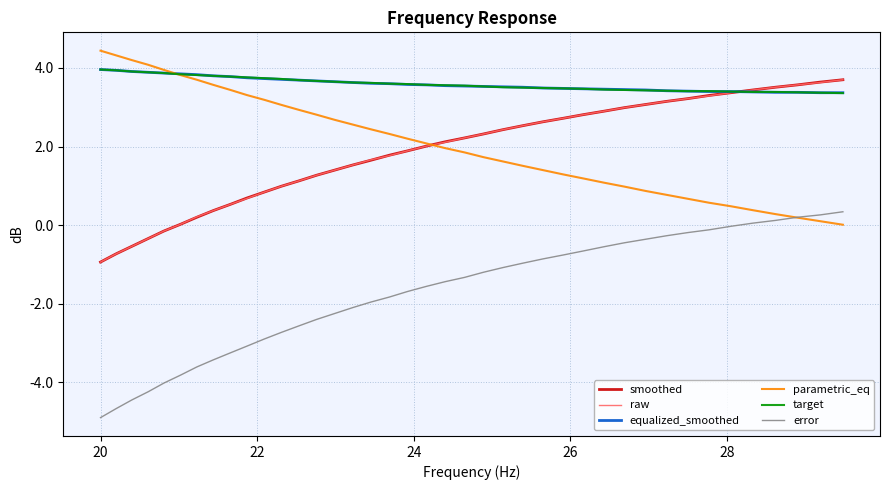

What is the maximum value shown in the chart?

4.4